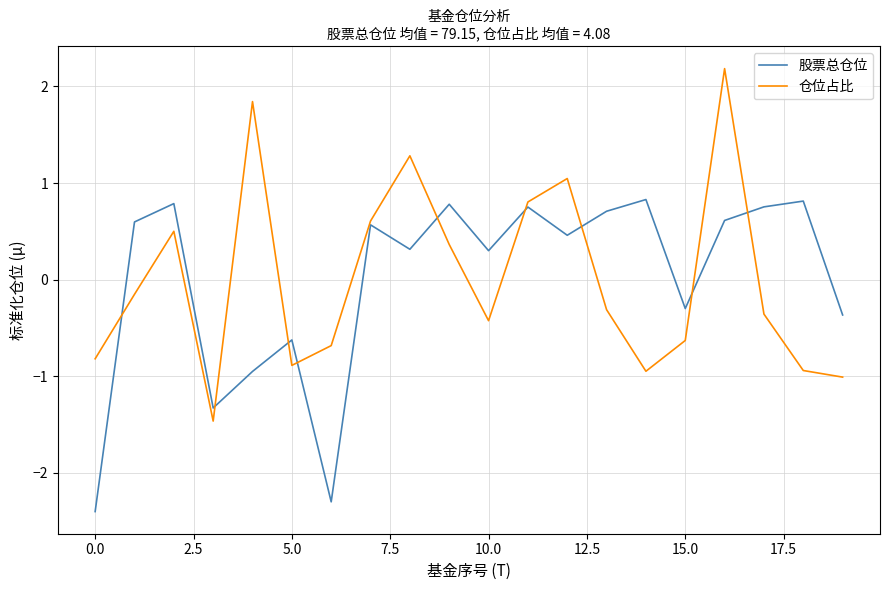

What is the greatest value displayed?

2.2